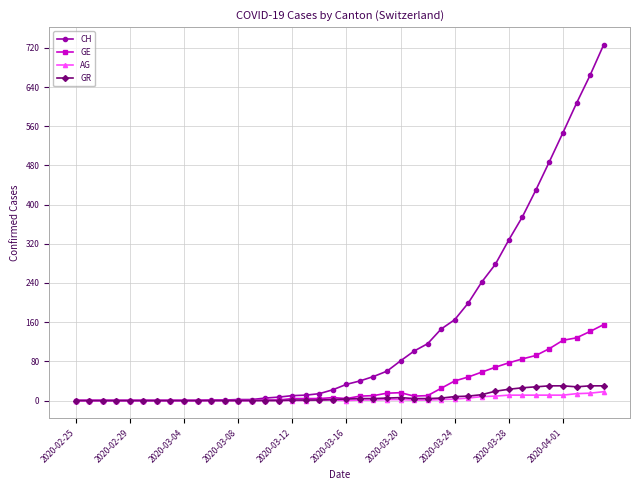

What is the average value of the AG series?

3